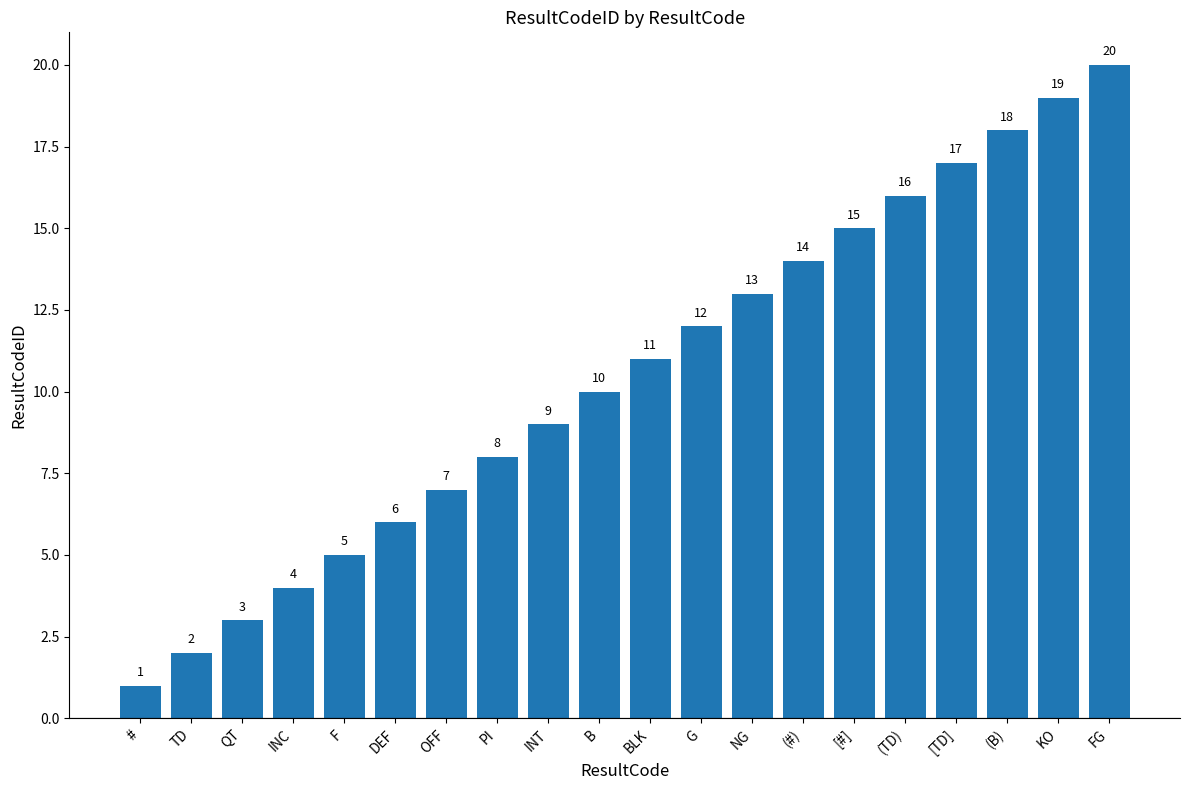

At which category does the chart reach its minimum across all series?

#